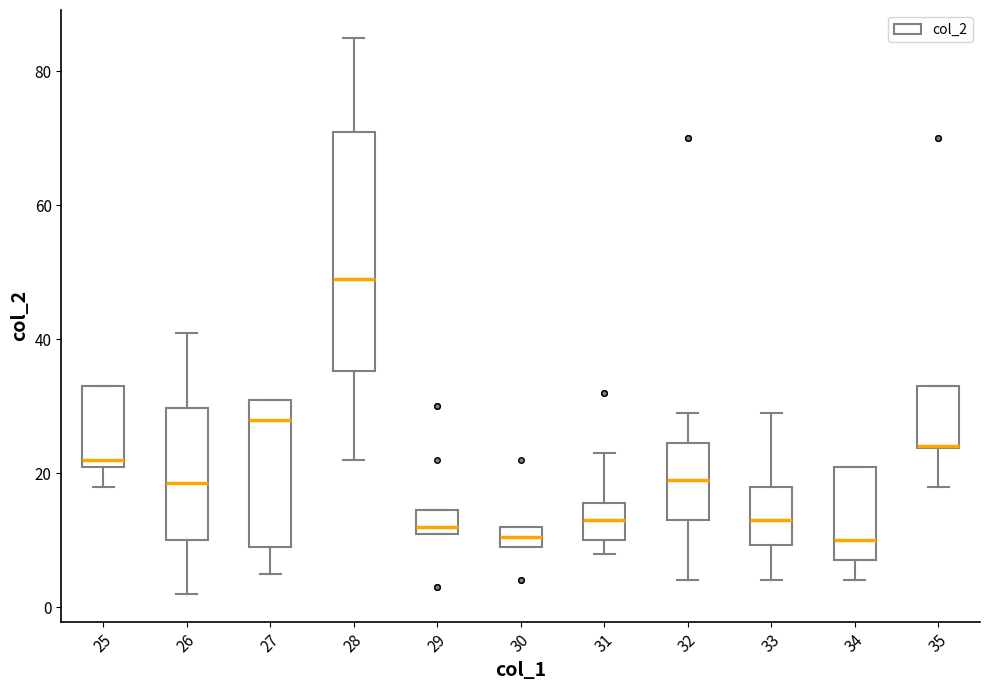

Where does the median line of the box at x = 34 sit on the y-axis? The values are not printed on the chart, so give them approximately, as read against the axis.

10